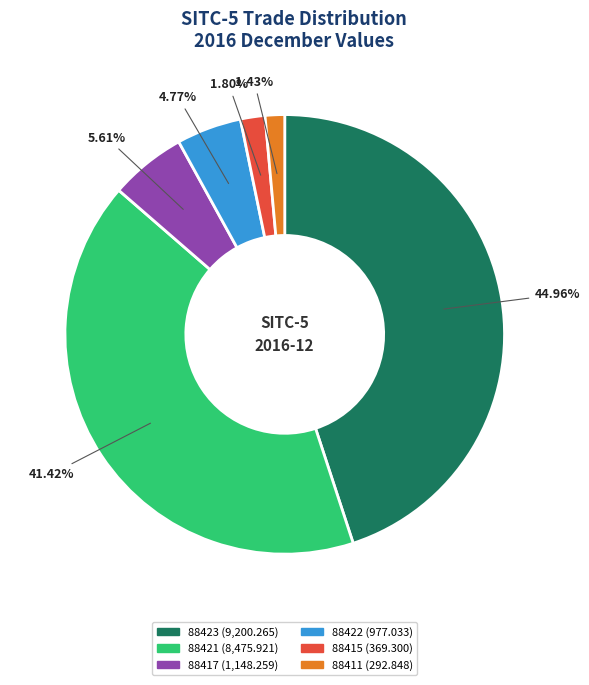

What percentage is the 88417 slice, to the nearest percent?

6%